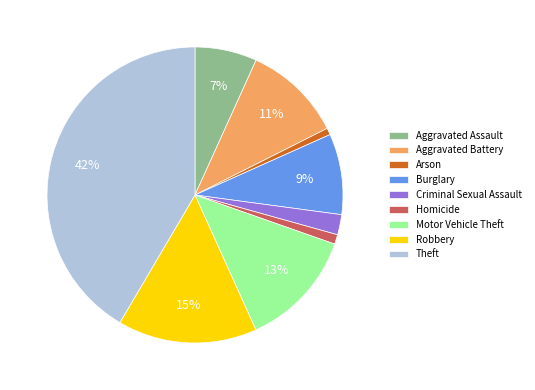

To the nearest percent, what portion does Robbery represent?

15%